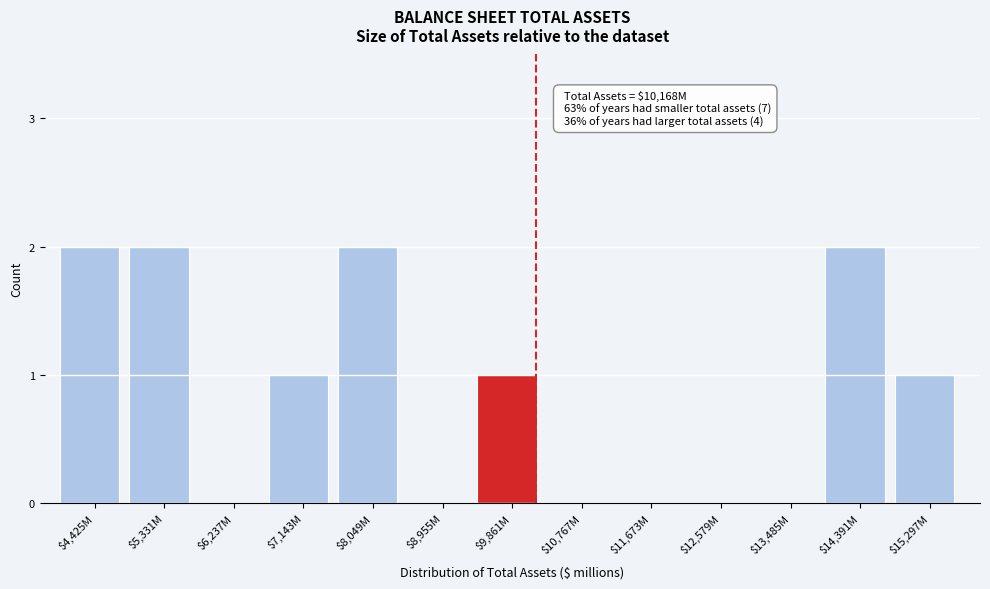

The value at $7,143M is 1. True or false?

True